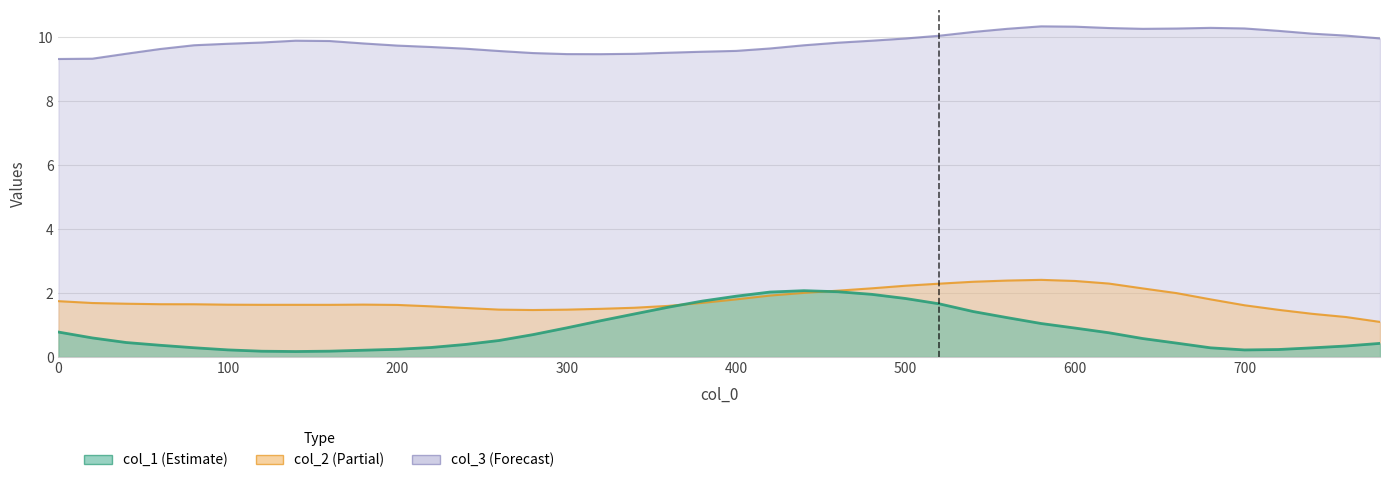

Reading left to right, what are all the values shown in this chart?

col_1: 0.8	0.6	0.5	0.4	0.3	0.2	0.2	0.2	0.2	0.2	0.2	0.3	0.4	0.5	0.7	0.9	1.1	1.3	1.6	1.7	1.9	2.0	2.1	2.0	2.0	1.8	1.7	1.4	1.2	1.0	0.9	0.8	0.6	0.4	0.3	0.2	0.2	0.3	0.3	0.4
col_2: 1.7	1.7	1.7	1.6	1.6	1.6	1.6	1.6	1.6	1.6	1.6	1.6	1.5	1.5	1.5	1.5	1.5	1.5	1.6	1.7	1.8	1.9	2.0	2.1	2.1	2.2	2.3	2.4	2.4	2.4	2.4	2.3	2.1	2.0	1.8	1.6	1.5	1.3	1.2	1.1
col_3: 9.3	9.3	9.5	9.6	9.7	9.8	9.8	9.9	9.9	9.8	9.7	9.7	9.6	9.6	9.5	9.5	9.5	9.5	9.5	9.5	9.6	9.6	9.7	9.8	9.9	10.0	10.0	10.2	10.3	10.3	10.3	10.3	10.3	10.3	10.3	10.3	10.2	10.1	10.0	10.0